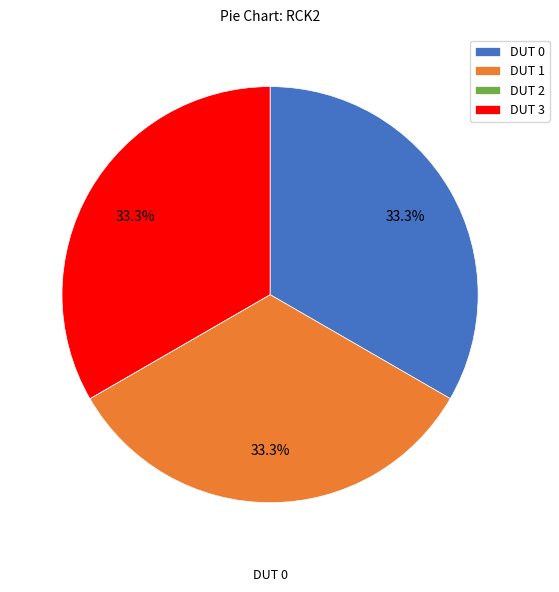

Which slice is the largest?

DUT 0